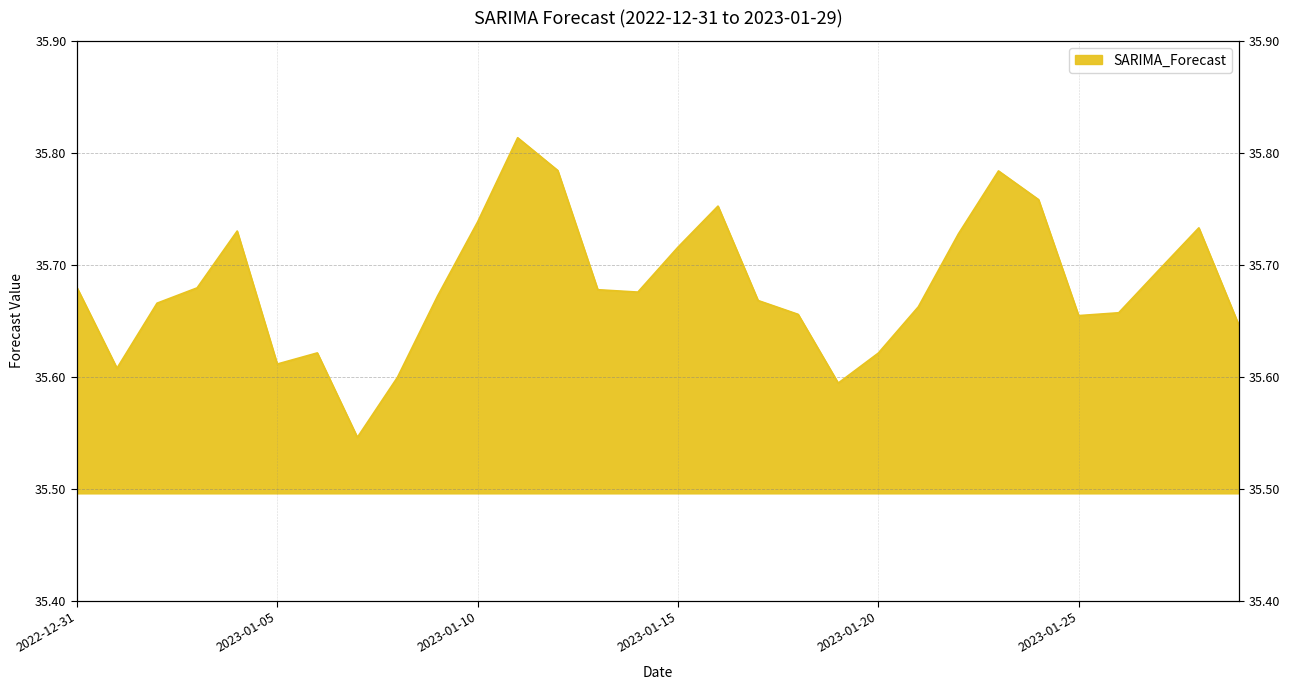

What is the minimum value shown in the chart?

35.5